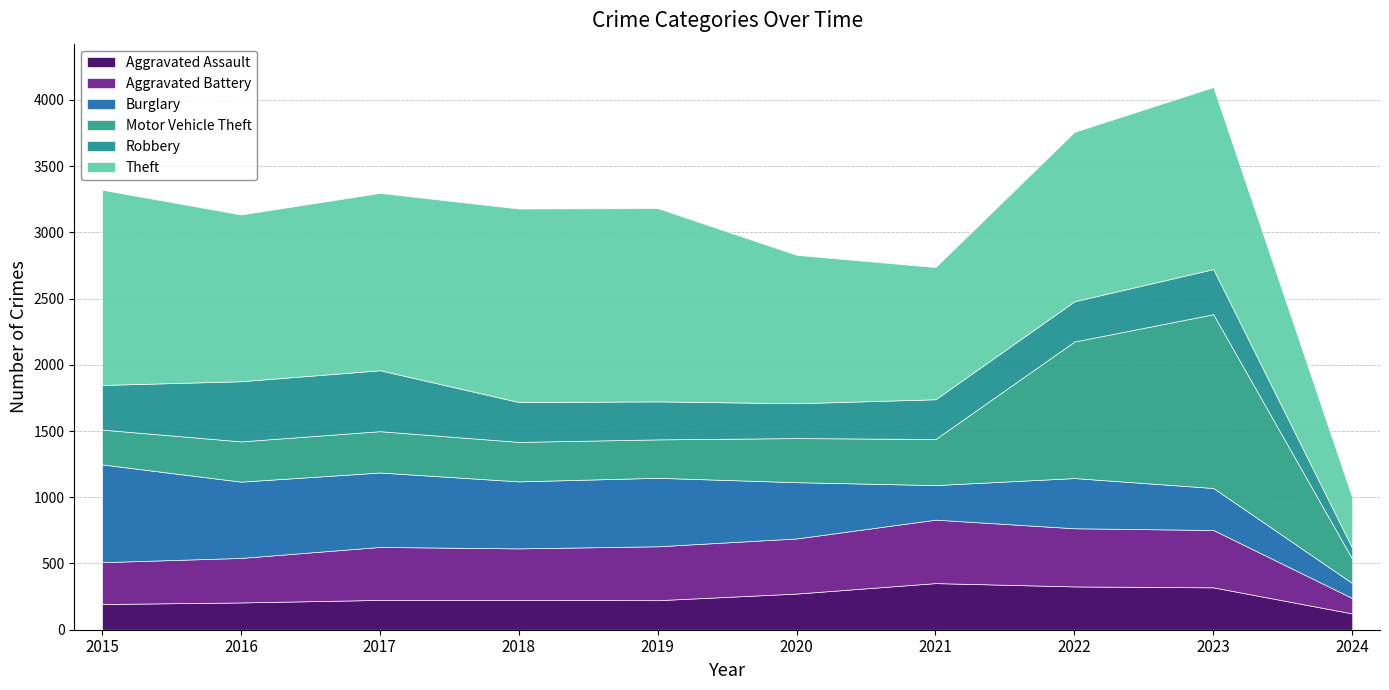

How many series are shown in this chart?

6